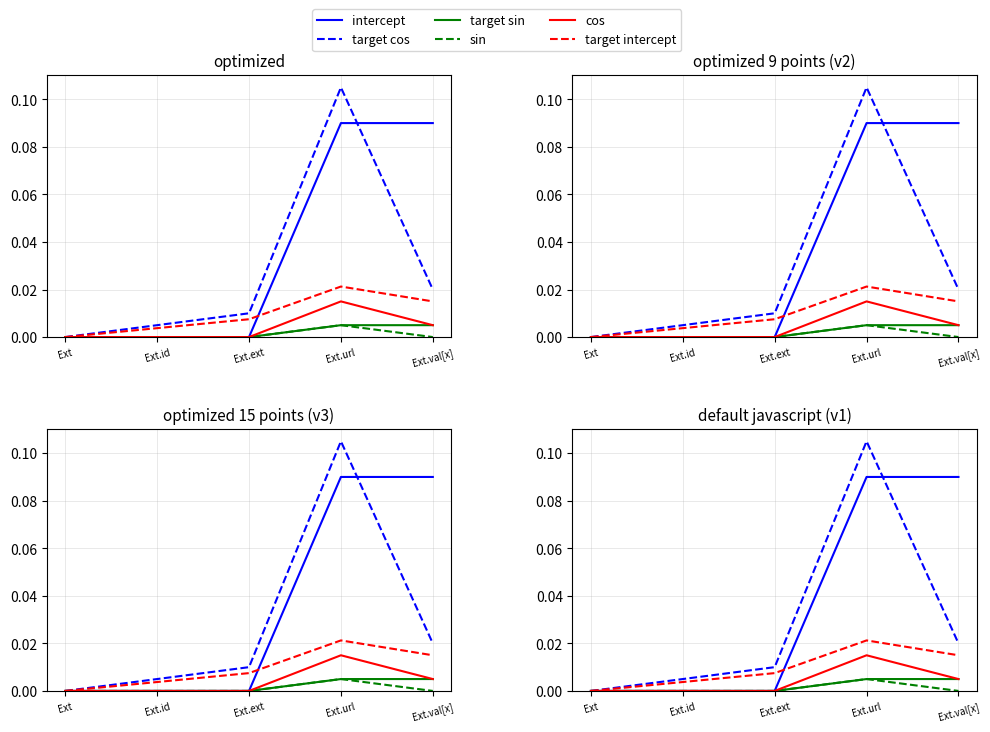

What position from the left is Ext.url?

4